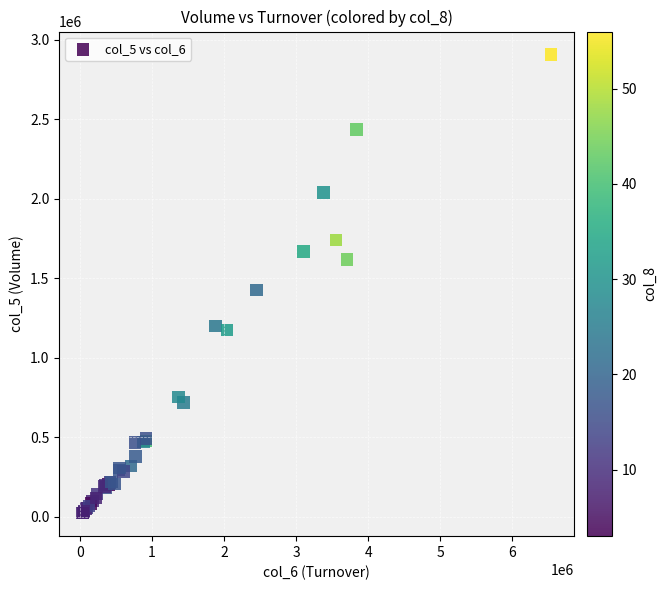

What Y value in the scatter plot is closest to 1463500?

1426000